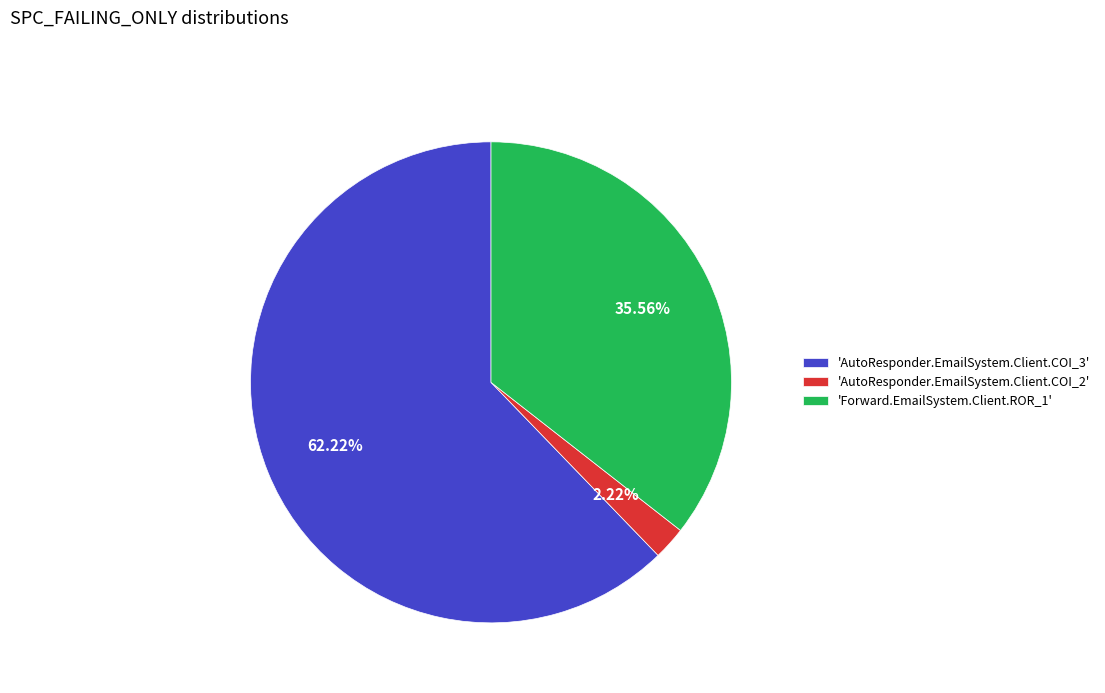

Combined, do 'AutoResponder.EmailSystem.Client.COI_3' and 'Forward.EmailSystem.Client.ROR_1' account for over 50%?

Yes